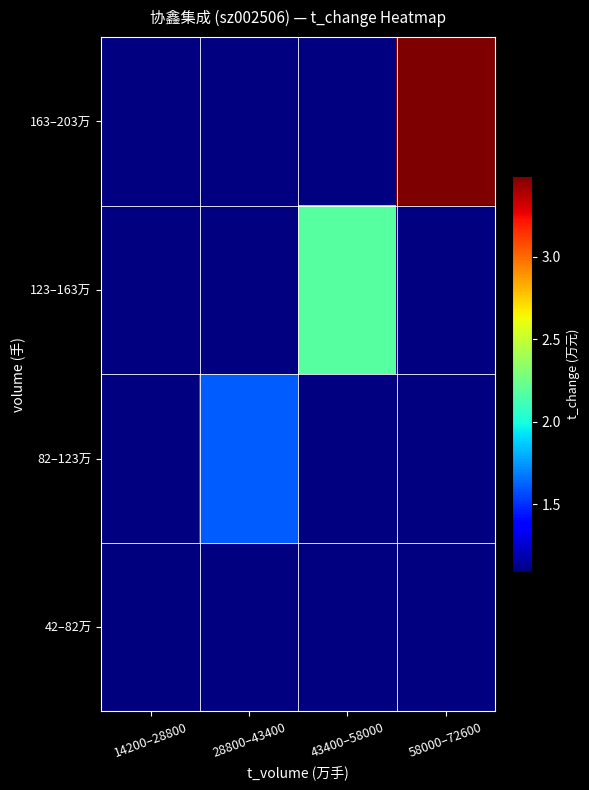

Which series has the widest spread of values?

42–82万